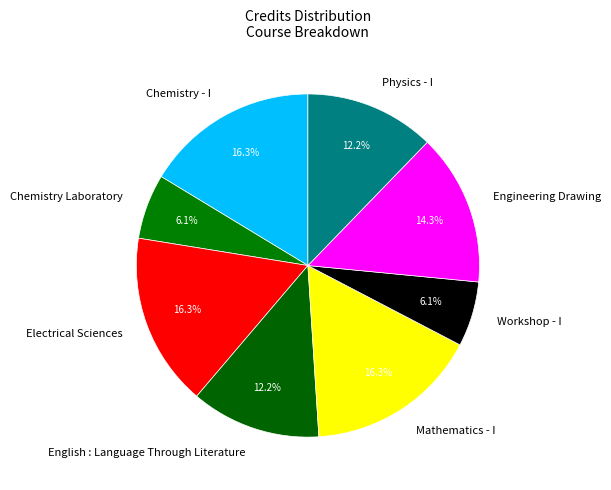

To the nearest percent, what is the difference between the Engineering Drawing and Electrical Sciences slice percentages?

2%